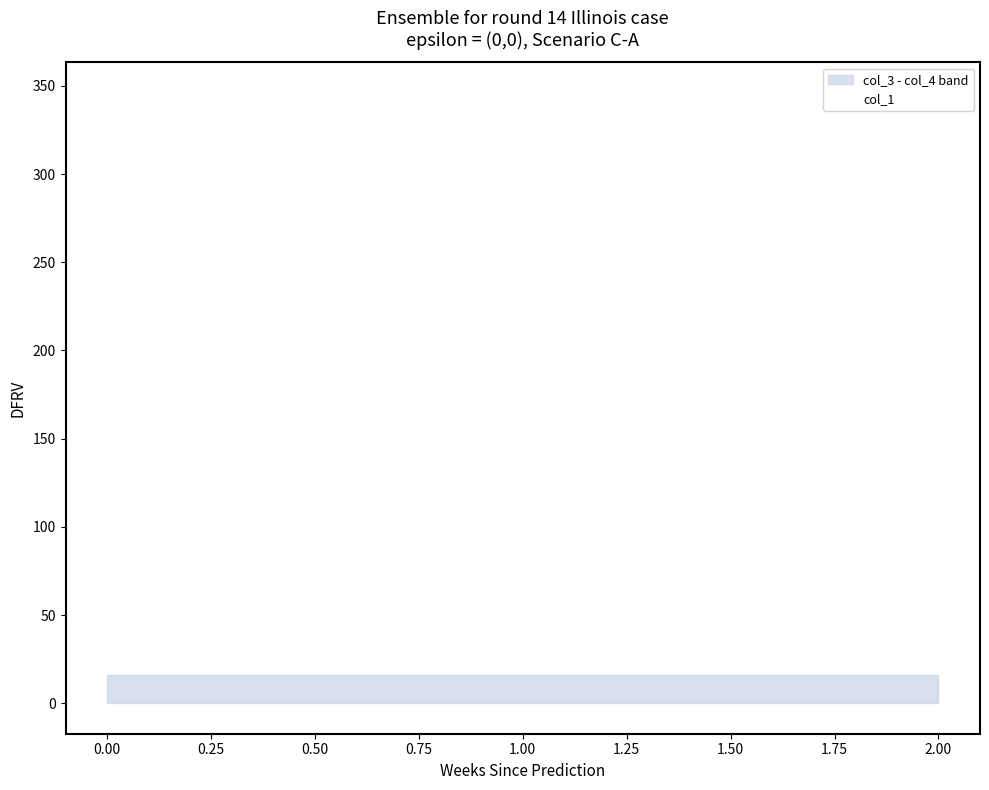

What is the difference between the maximum and minimum values?

346.1